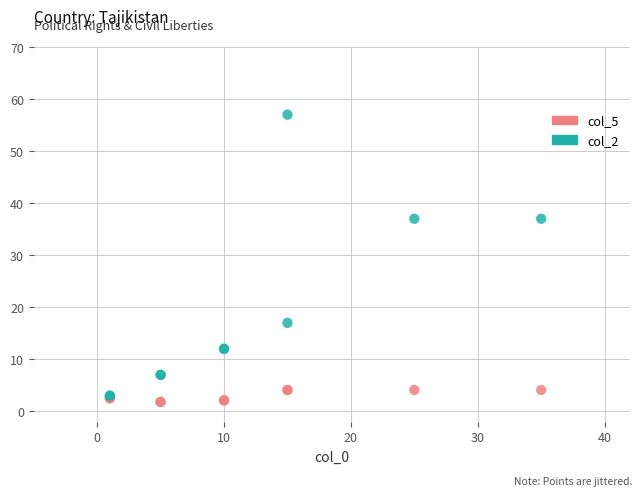

What are all the series names shown in the legend?

col_5, col_2